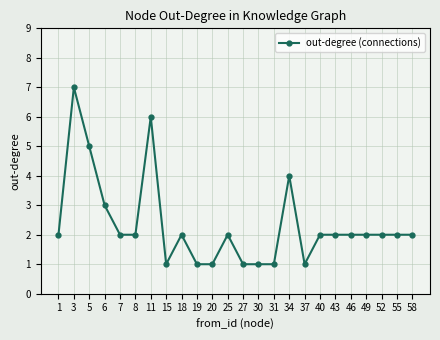

Is this an area chart (filled region under the line)?

No